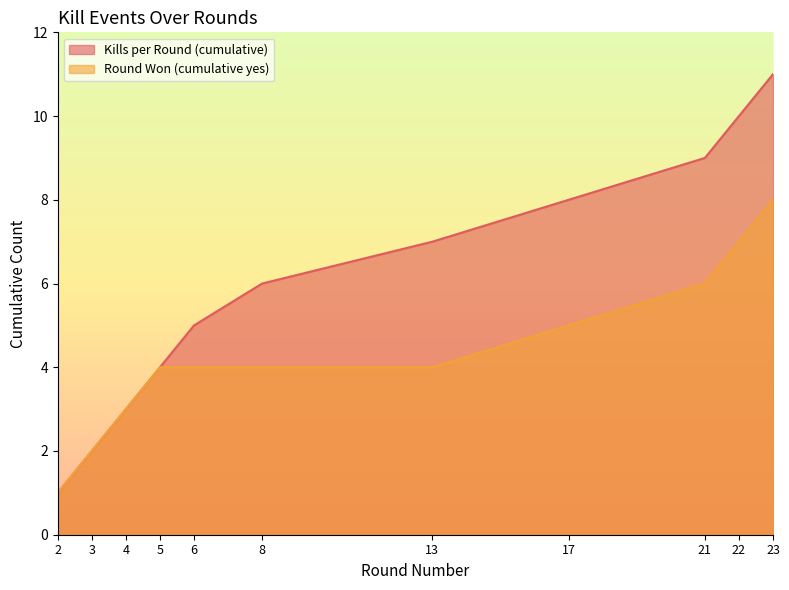

True or false: Kills per Round (cumulative) and Round Won (cumulative yes) intersect in this chart.

False